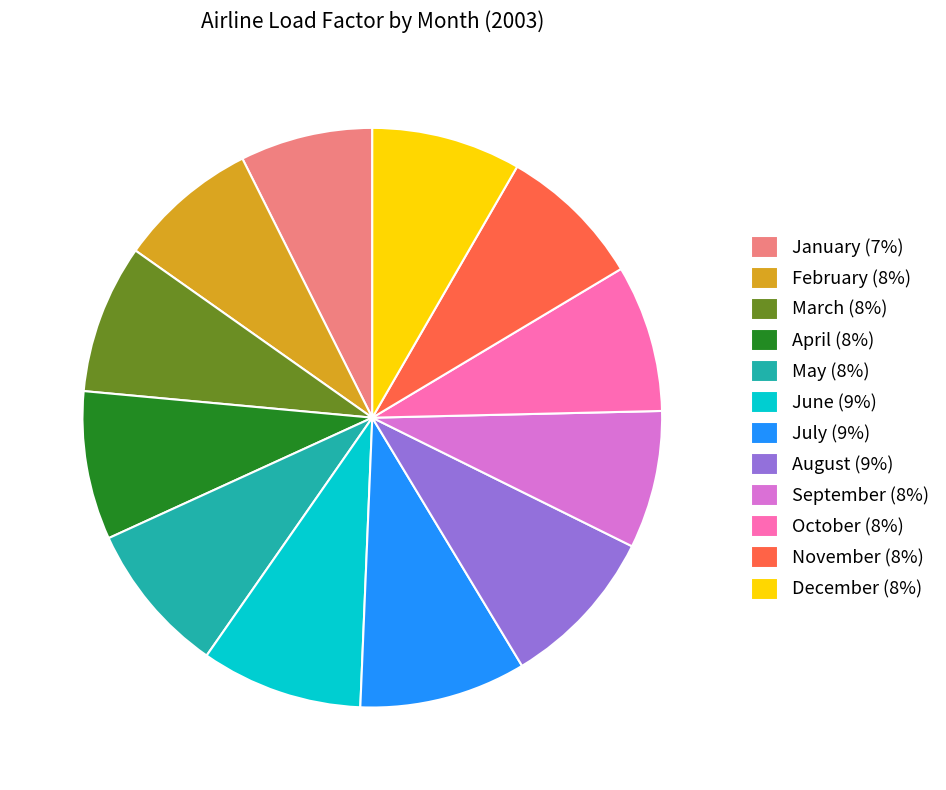

Approximately how many times larger is the value at September (8%) compared to June (9%)?

0.9